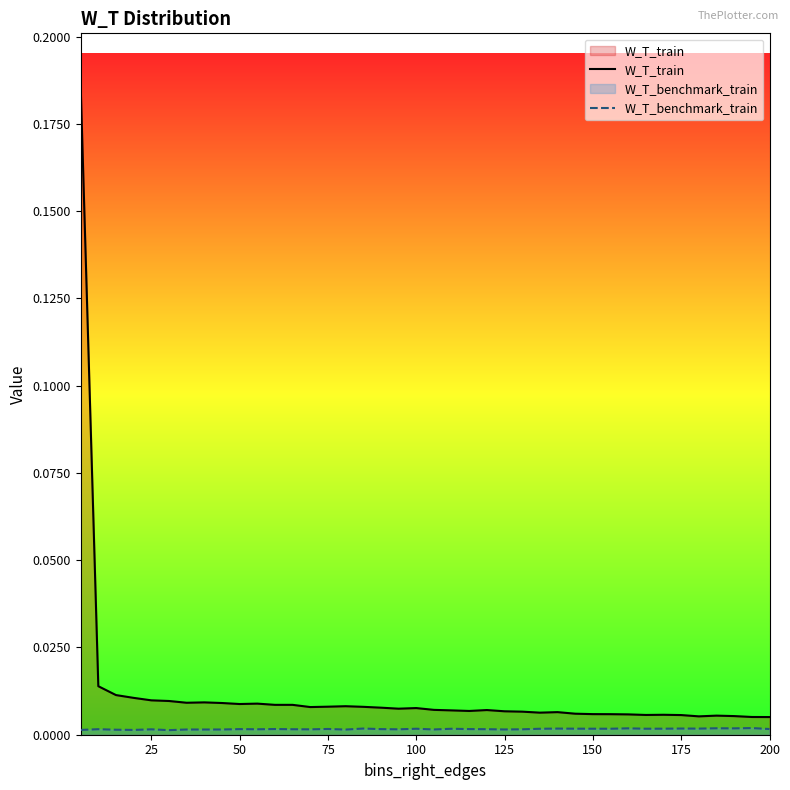

Which series has the largest range (max minus min)?

W_T_train